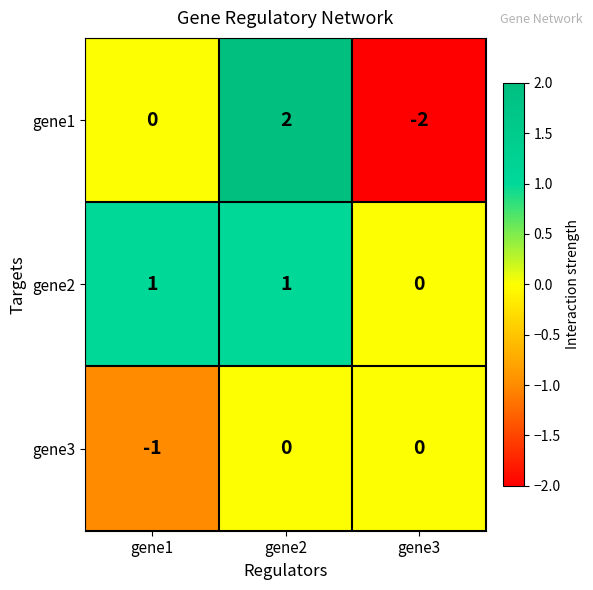

How many categories are shown in the chart?

3